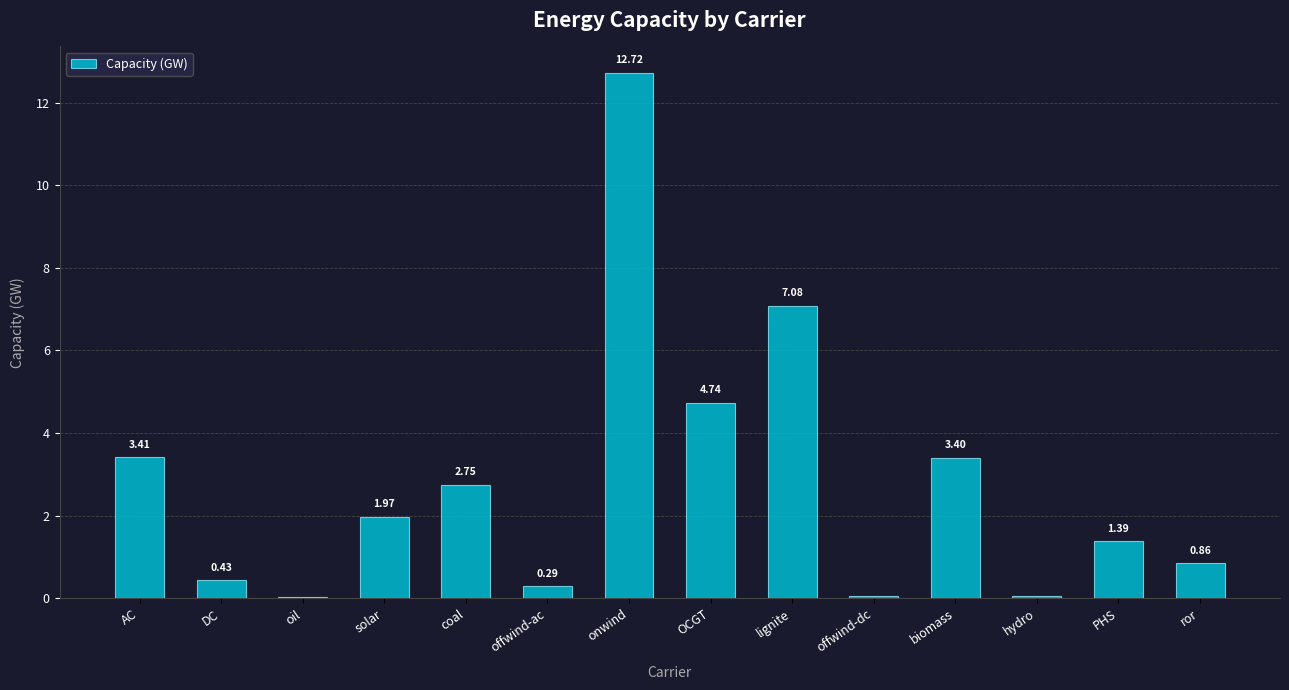

What is the sum of the values at PHS and biomass?

4.8